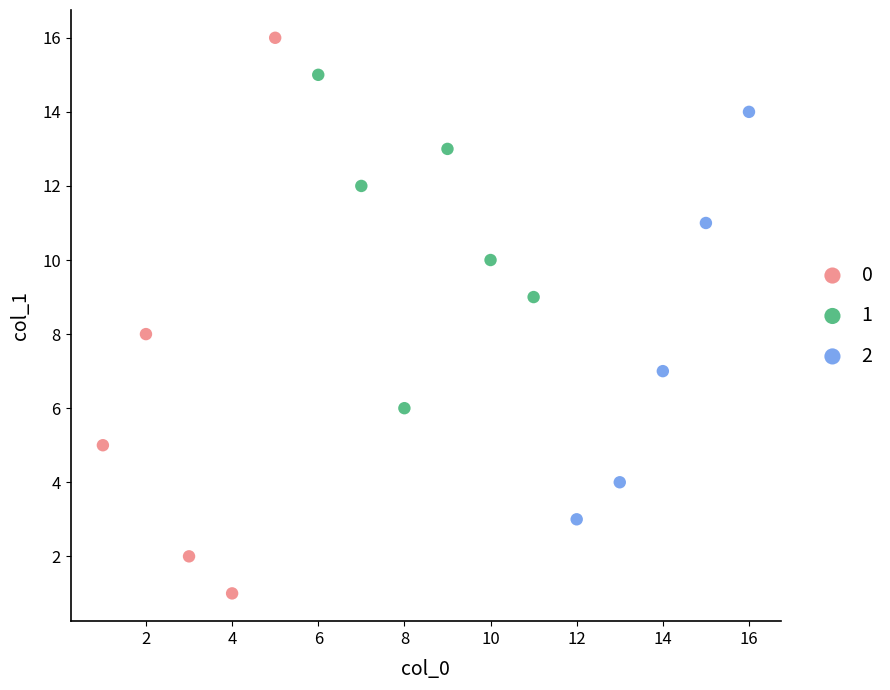

Which series contains the highest Y value?

0